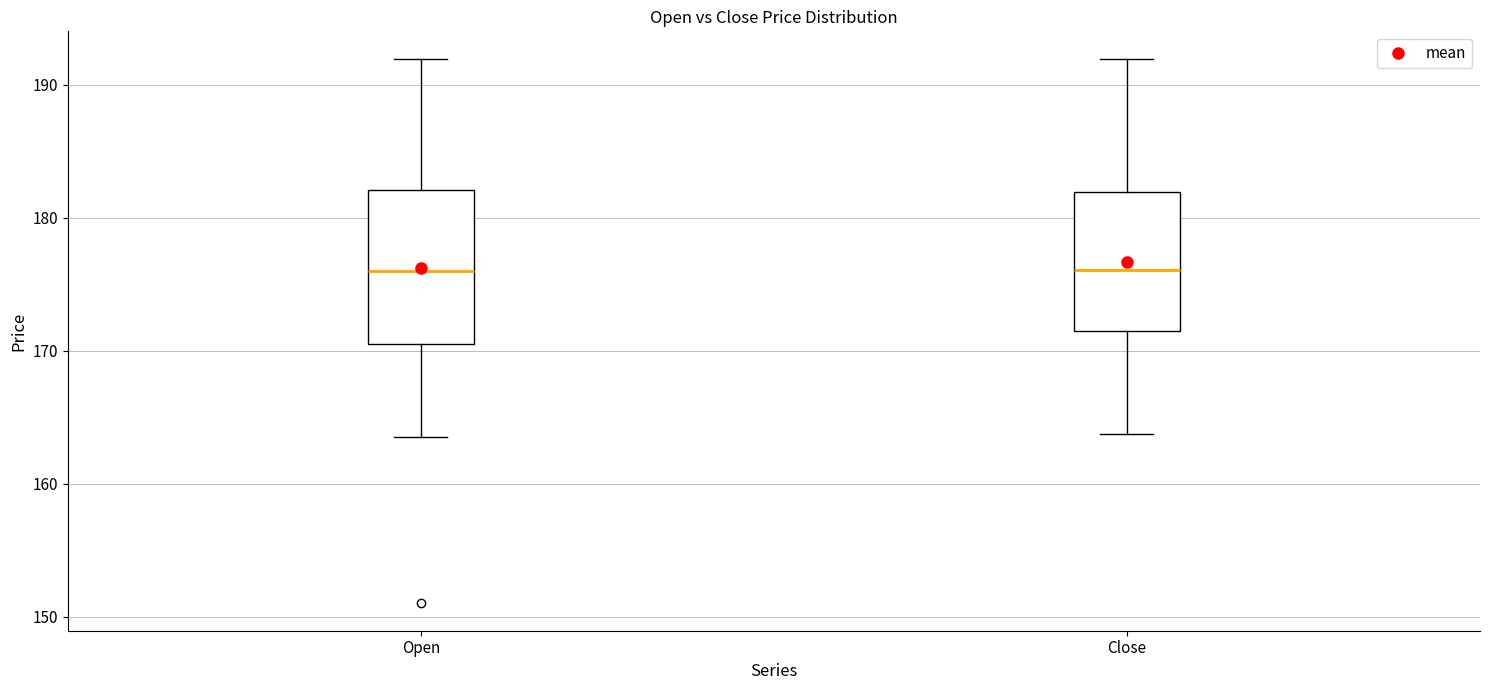

Reading left to right, transcribe this box plot: for each box, give where its median line is, the range the box spans, and where its two whiskers end, as read against the y-axis. The values are not printed on the chart, so give them approximately, as read against the axis.

Open: median 176, box 171 to 182, whiskers 164 to 192
Close: median 176, box 171 to 182, whiskers 164 to 192